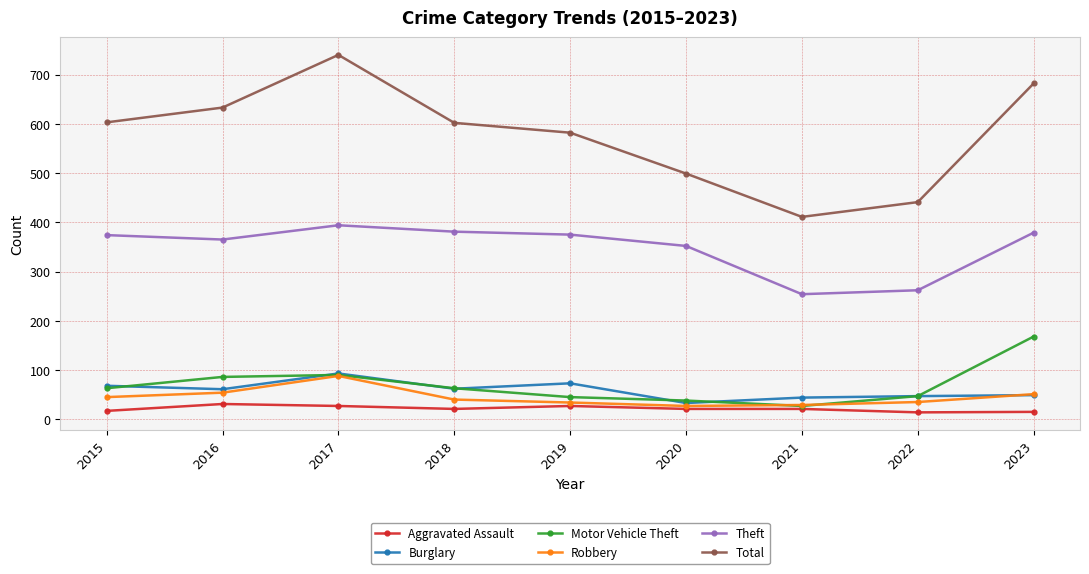

What is the value of the Motor Vehicle Theft point at the 1st from the left?

63